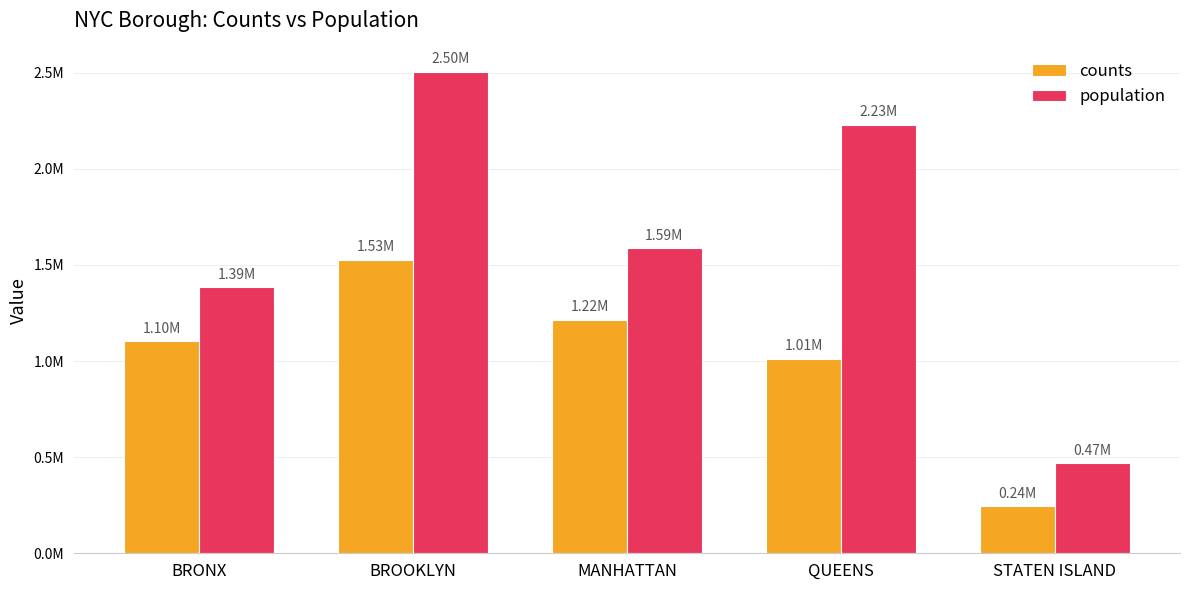

Is it true that counts equals 243790 at STATEN ISLAND?

True